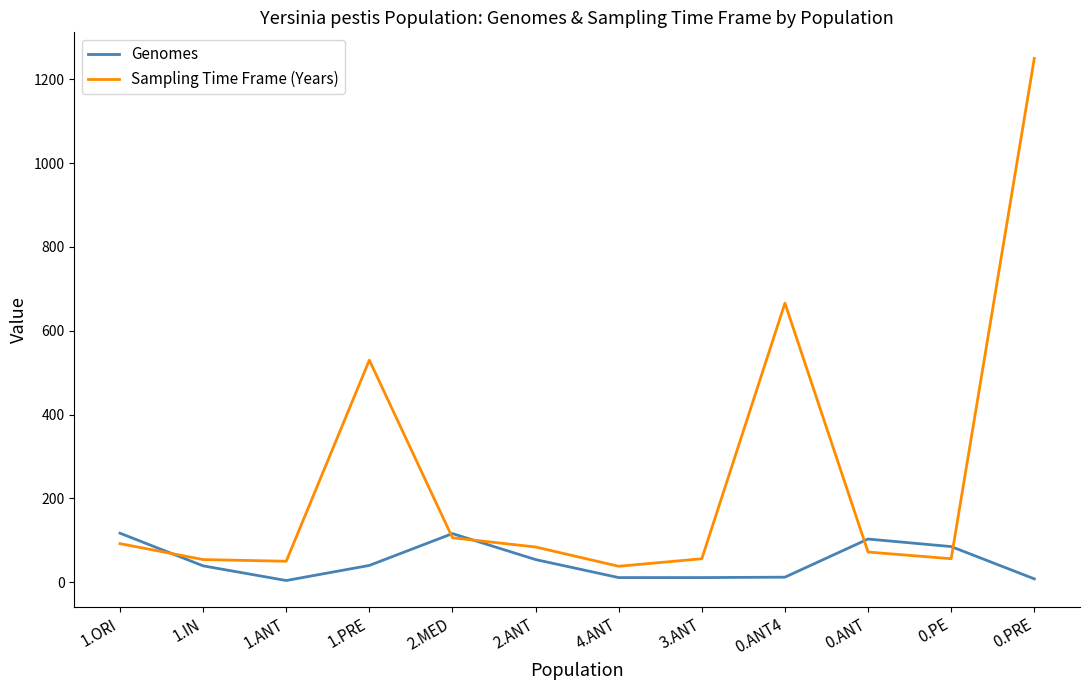

Rank the series by their maximum value, from highest to lowest.

Sampling Time Frame (Years), Genomes